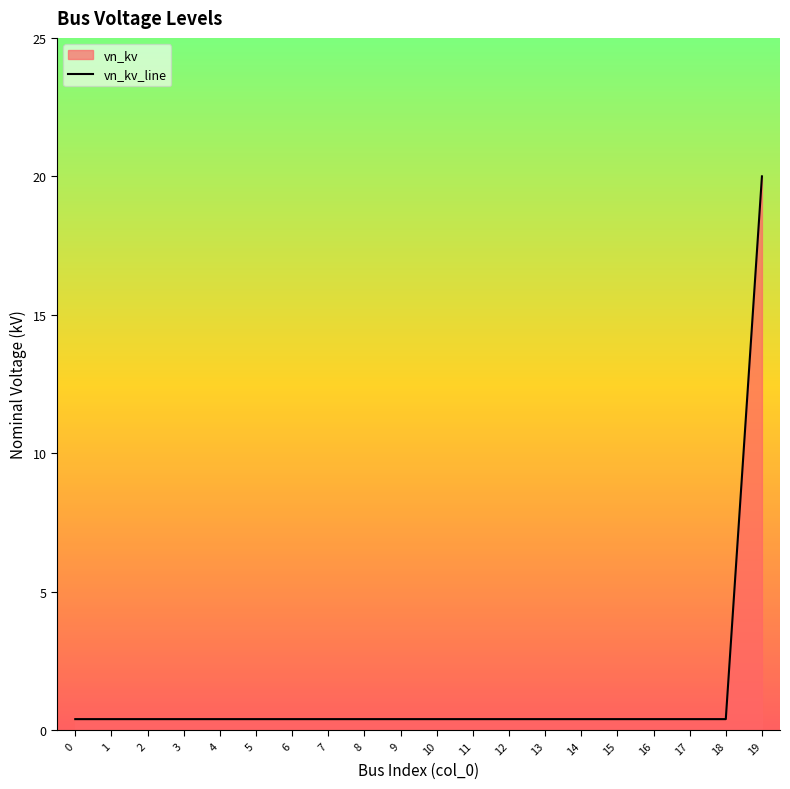

Is it true that the value at 11 is 0.4?

True